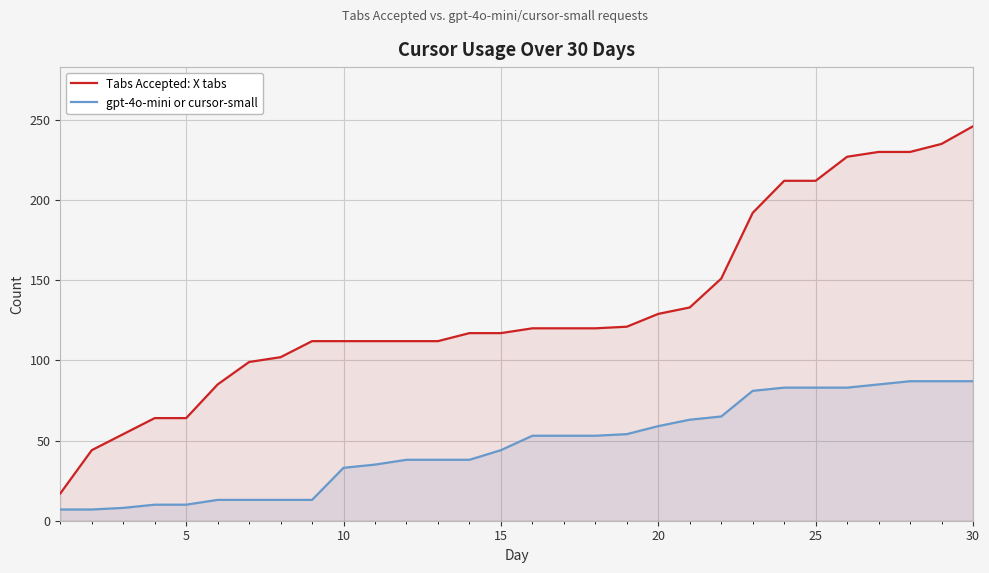

What is the total value across all series at 25?

295